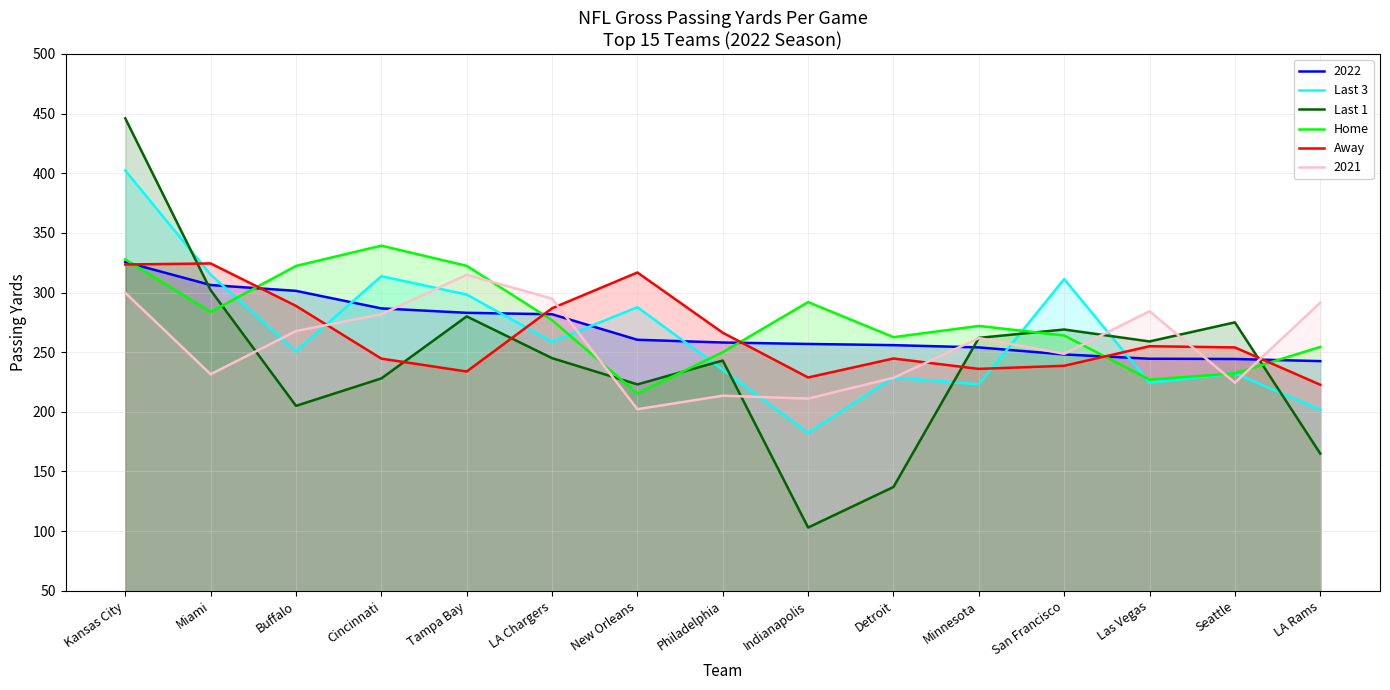

At which label is Last 3 closest to 292?

New Orleans